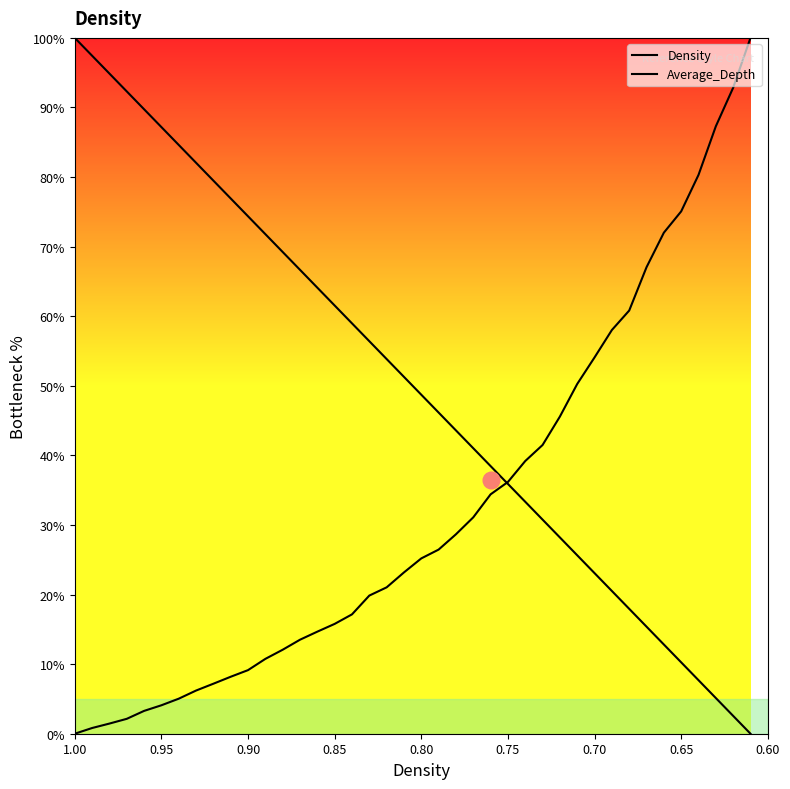

True or false: Average_Depth has more than 1 points higher than both neighbors.

False